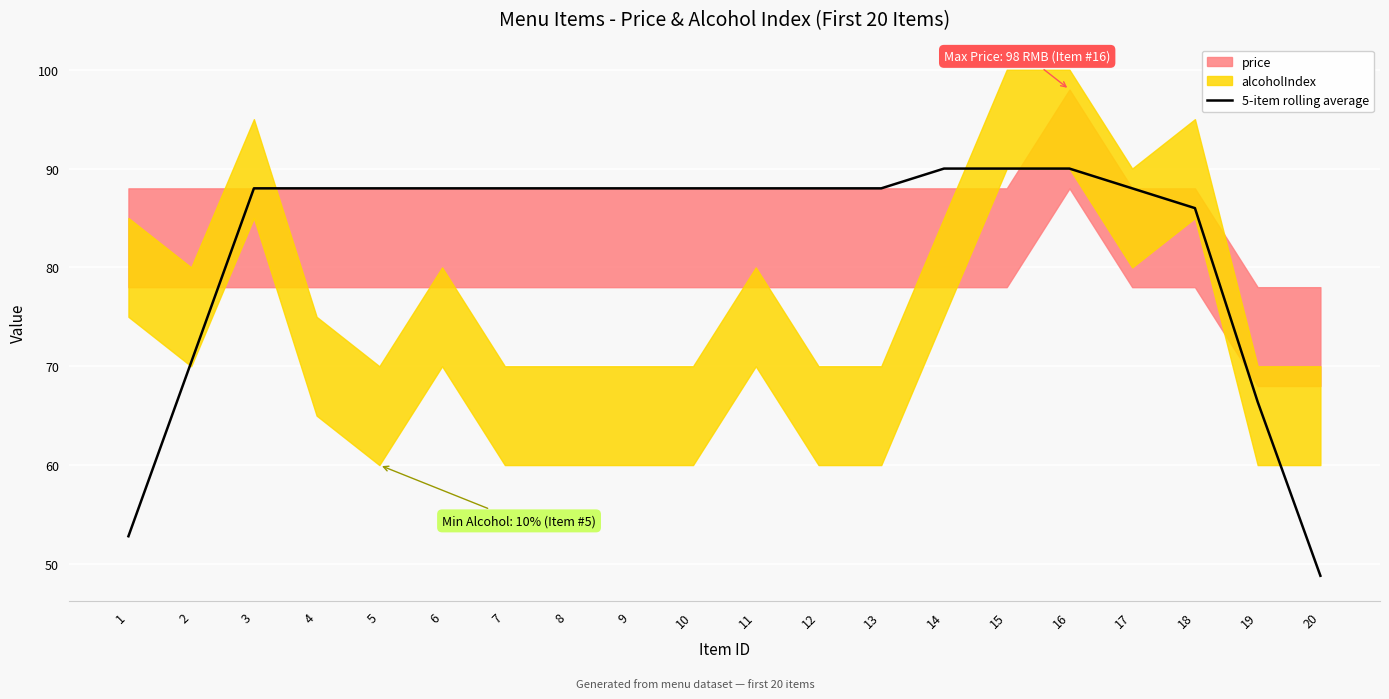

How many values exceed 88?

3